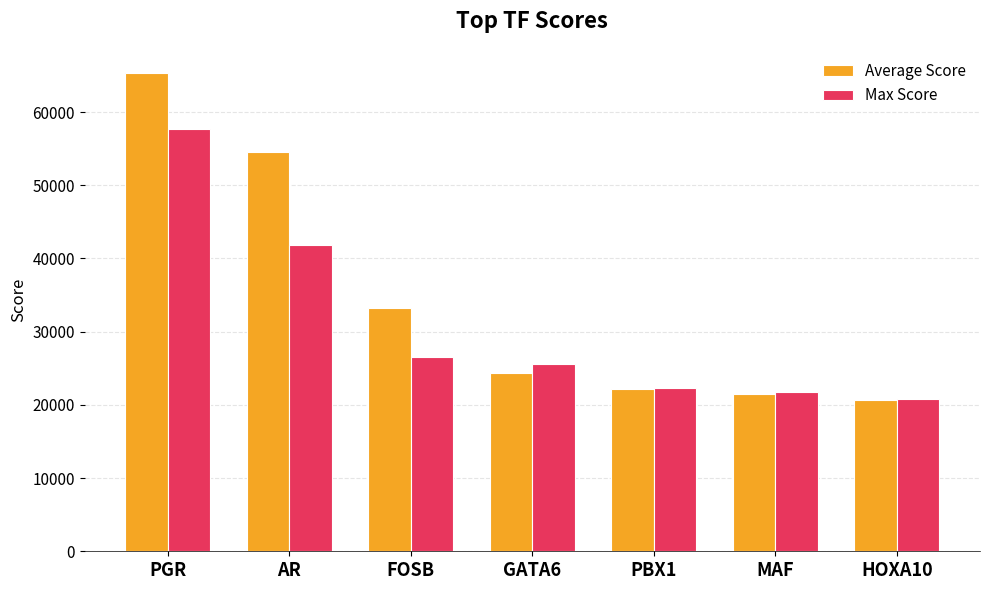

At which label does Max Score first exceed 25588?

PGR